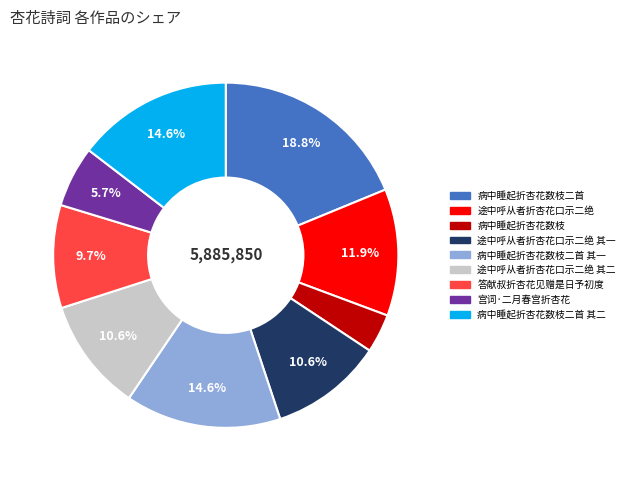

Is there any slice that represents more than half of the pie?

No